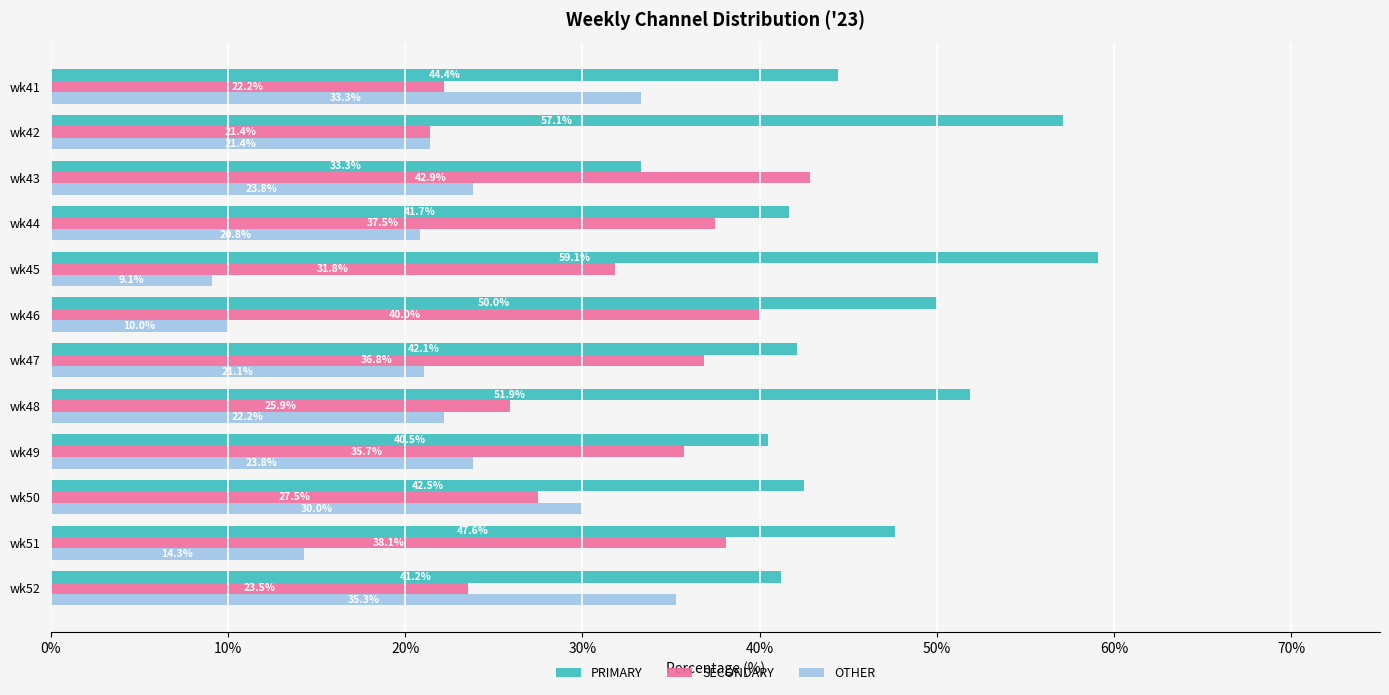

What is the approximate value of SECONDARY at wk49?

35.7